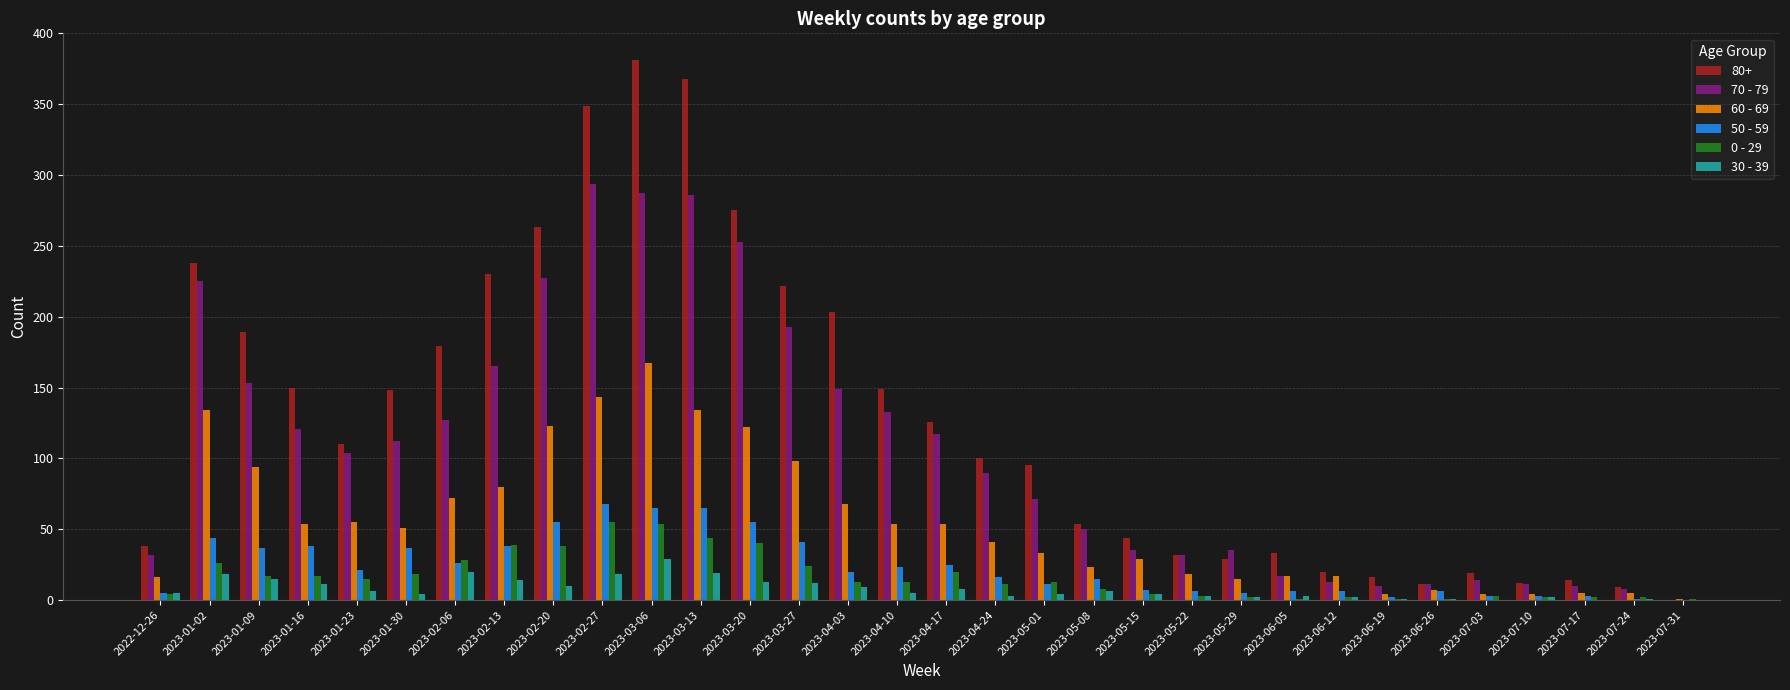

What is the difference between the 60 - 69 values at 2023-07-10 and 2023-03-27?

94